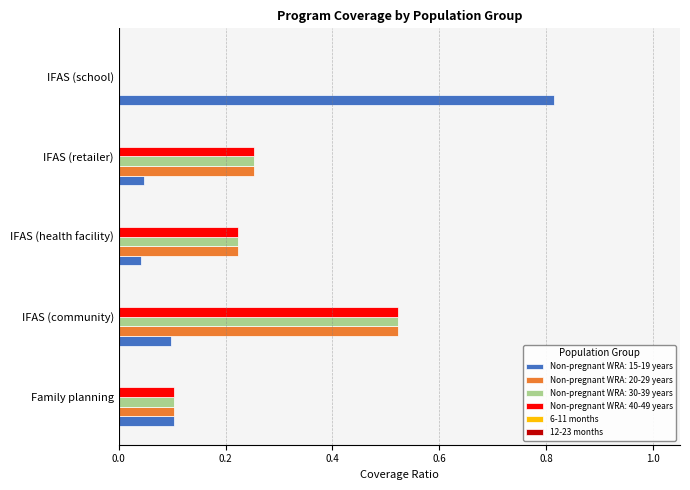

The Non-pregnant WRA: 40-49 years series shows 0.1 at IFAS (health facility). True or false?

False